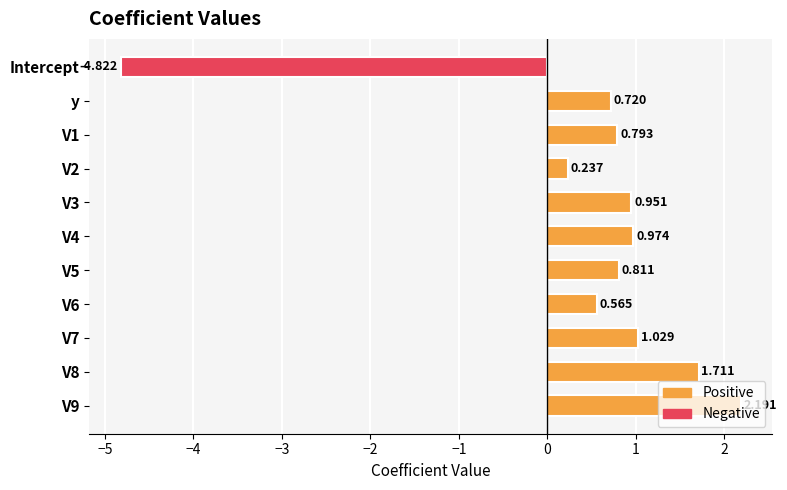

Which label corresponds to the smallest value in the chart?

Intercept